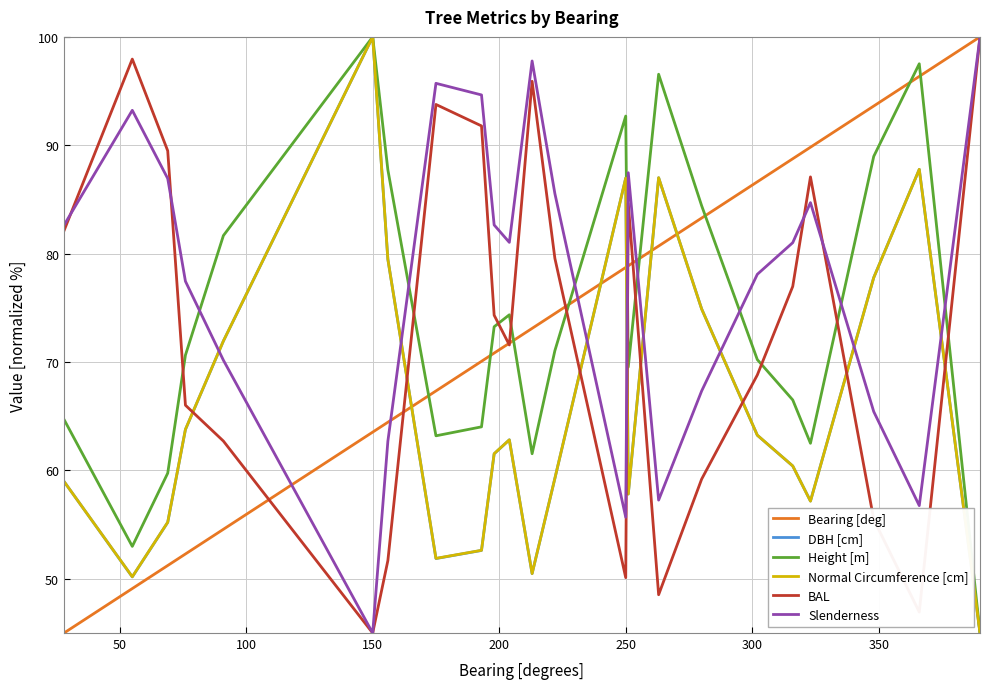

What is the highest value of the Height [m] series?

100.0